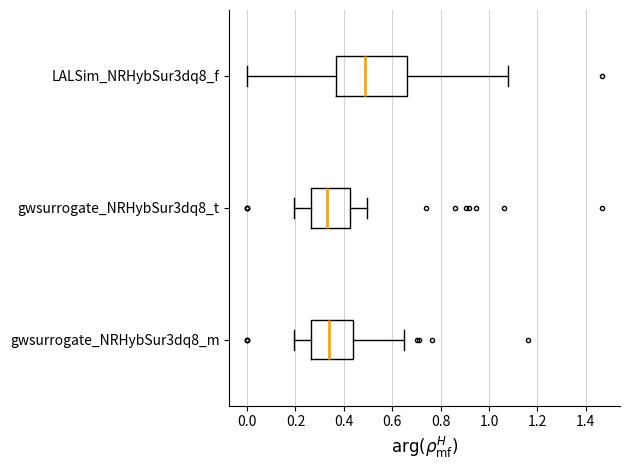

Which box has the furthest to the right median line?

LALSim_NRHybSur3dq8_f